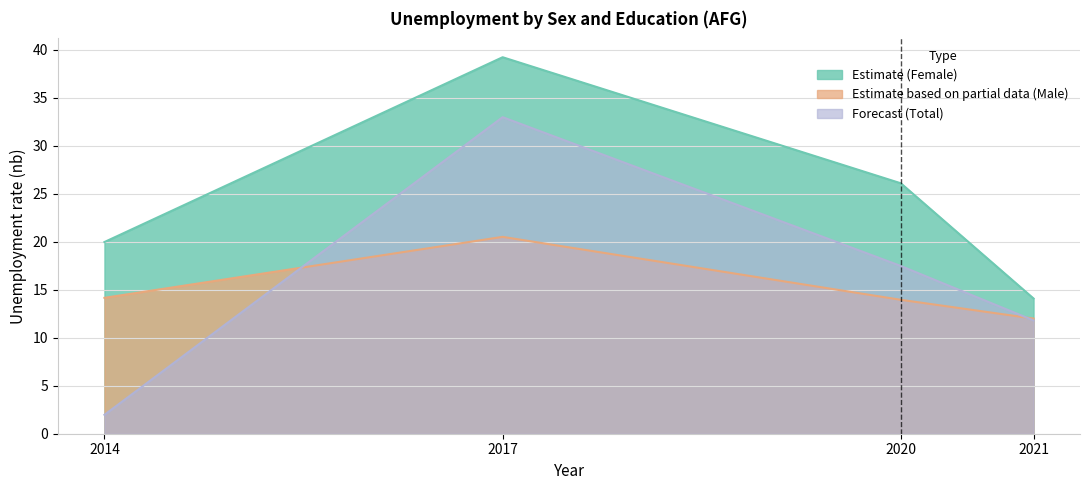

True or false: sex_m and sex_f cross at least once.

False